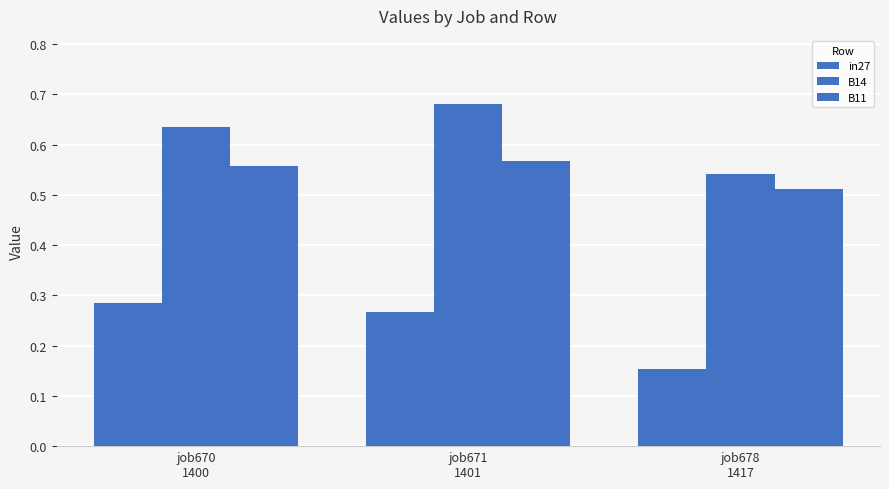

How many data points does each series have?

3